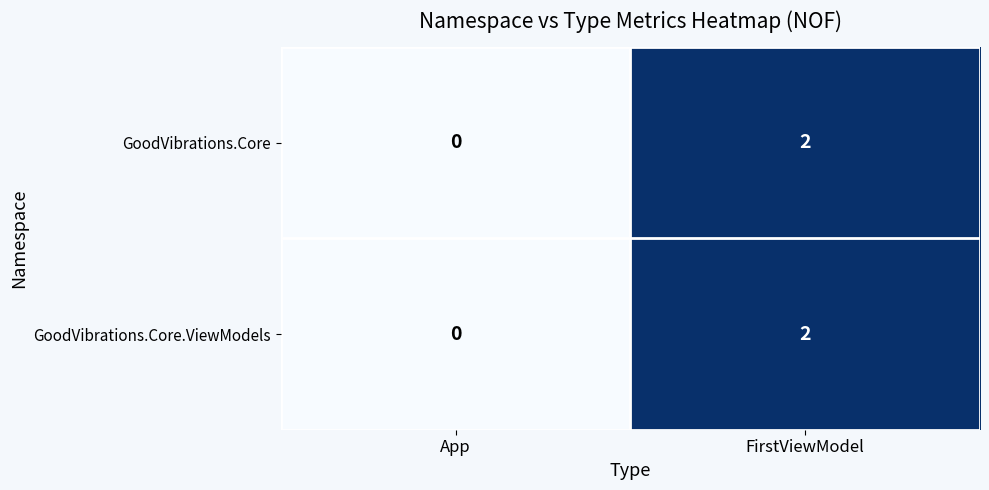

Rank the categories by GoodVibrations.Core.ViewModels value from highest to lowest.

FirstViewModel, App